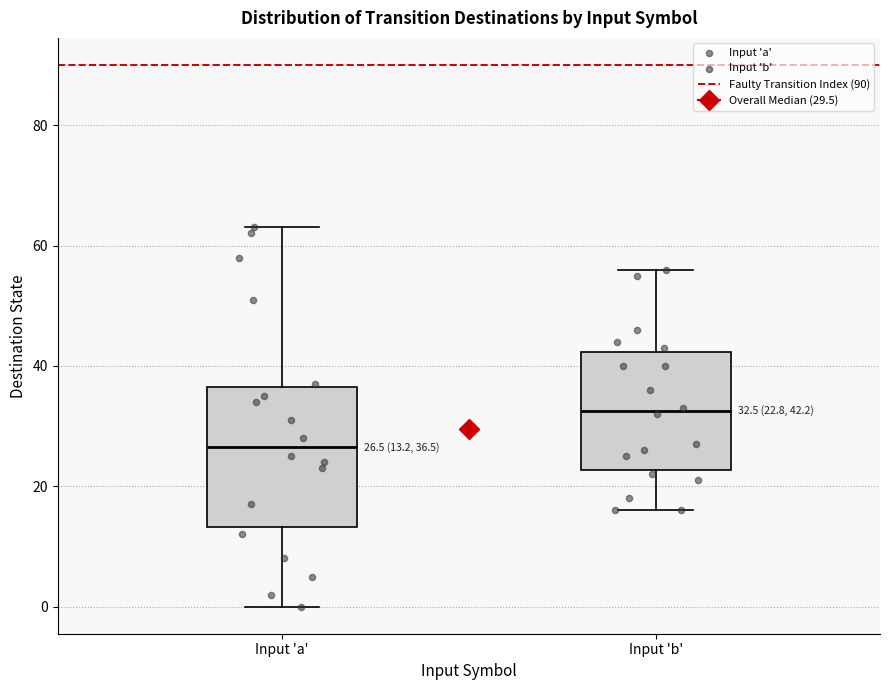

Comparing the boxes themselves (not the whiskers), which one is the tallest?

Input 'a'